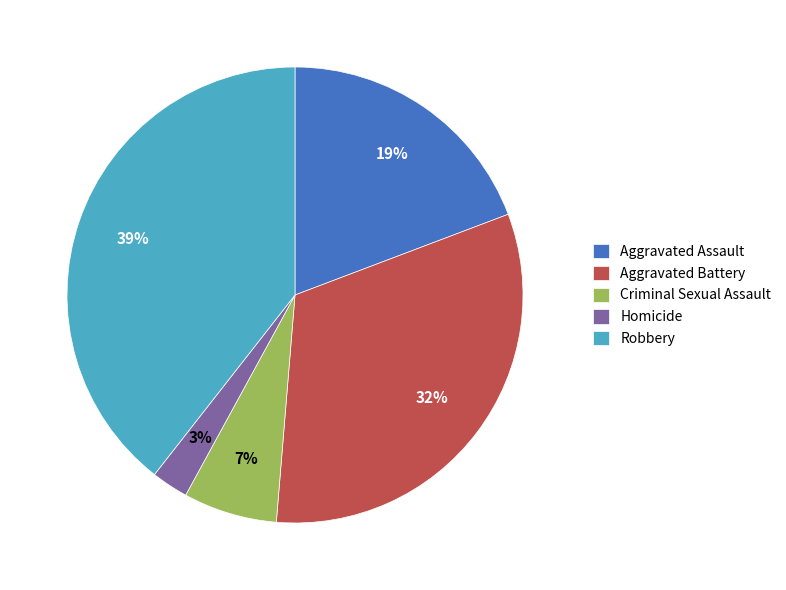

Is it true that Aggravated Battery is 32% of the pie?

True